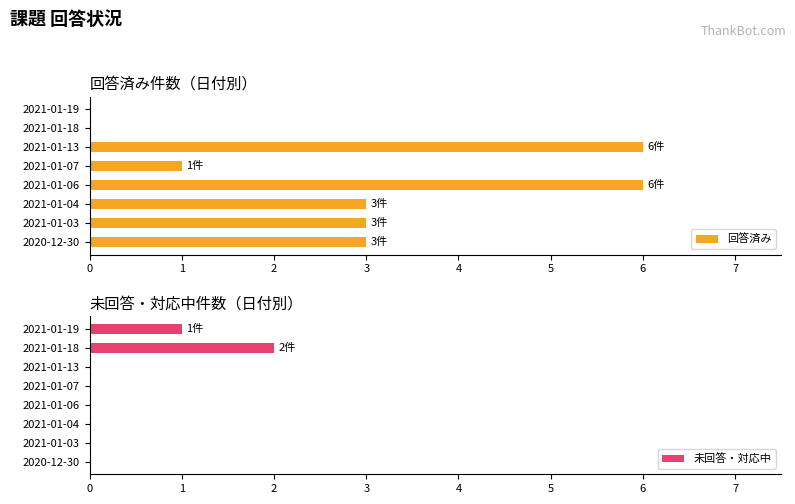

The 回答済み series shows -2 at 2021-01-18. True or false?

False